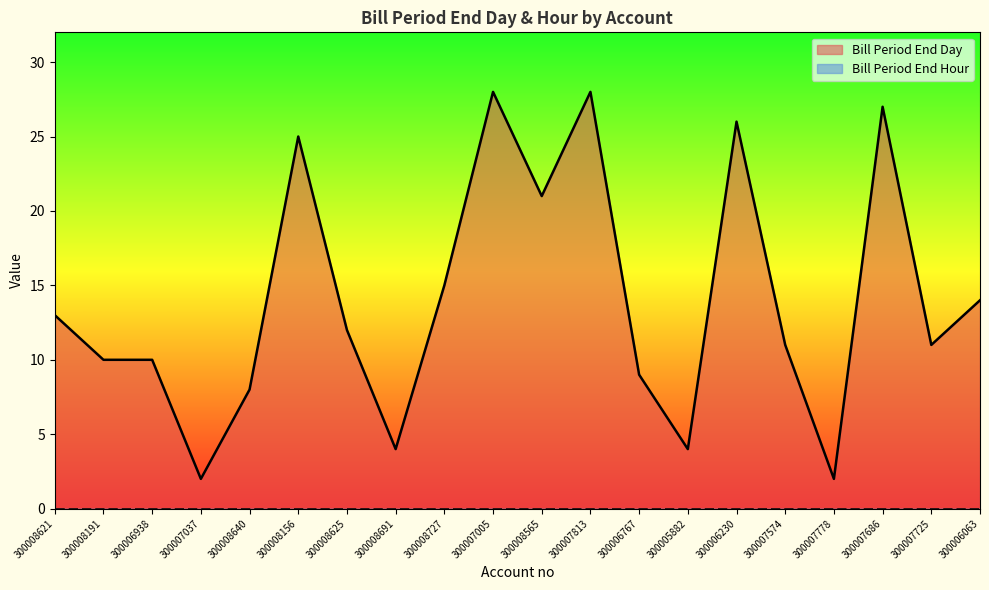

What position from the left is 300007725?

19